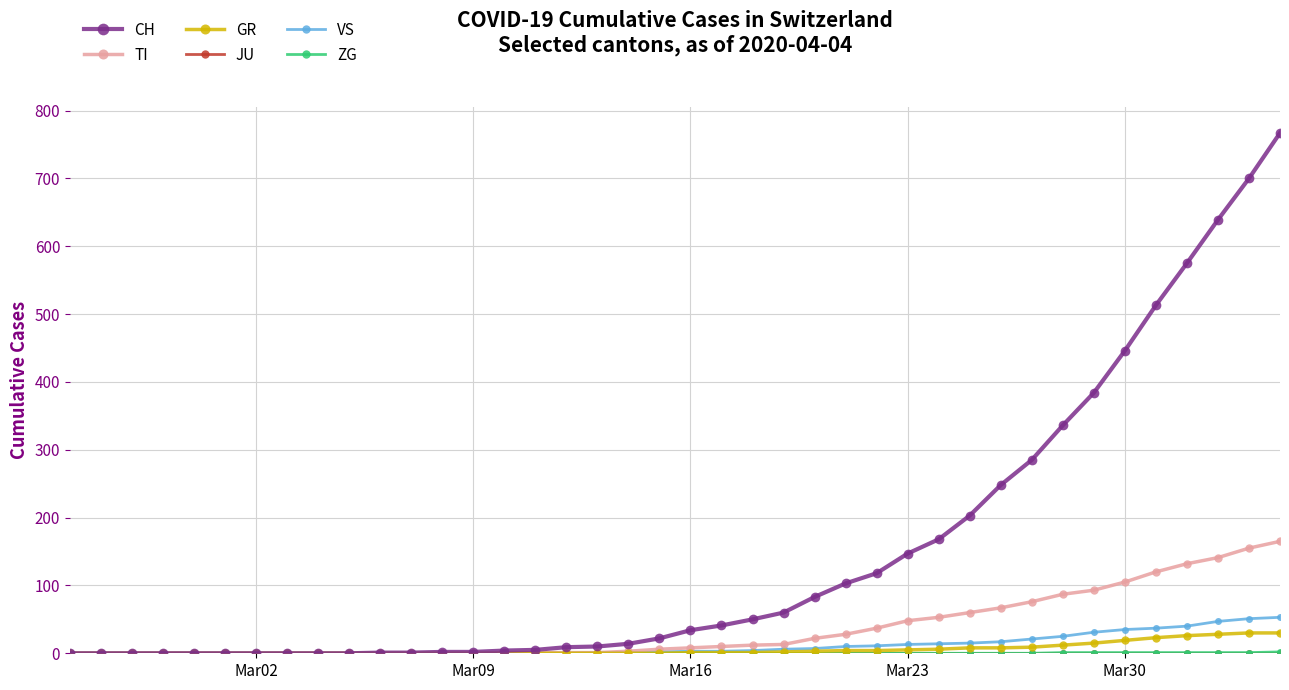

Which series has the largest total across all categories?

CH